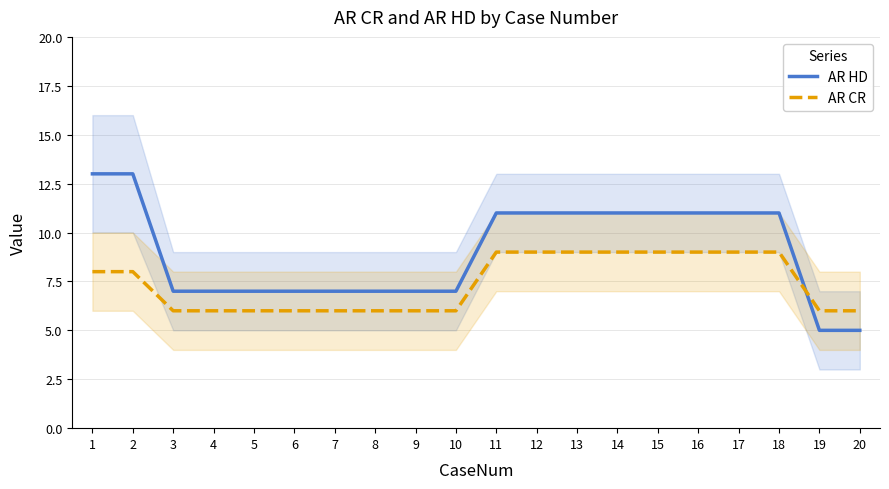

Reading right to left, transcribe all the data shown in this chart.

AR HD: 20=5	19=5	18=11	17=11	16=11	15=11	14=11	13=11	12=11	11=11	10=7	9=7	8=7	7=7	6=7	5=7	4=7	3=7	2=13	1=13
AR CR: 20=6	19=6	18=9	17=9	16=9	15=9	14=9	13=9	12=9	11=9	10=6	9=6	8=6	7=6	6=6	5=6	4=6	3=6	2=8	1=8